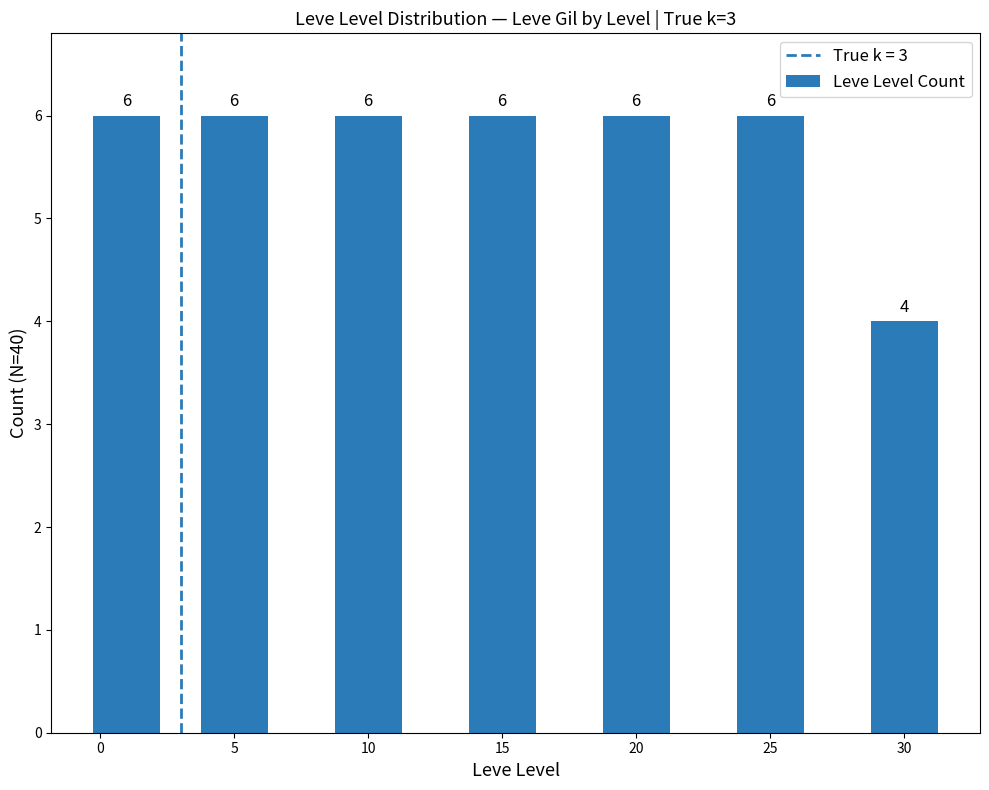

What is the value of the 7th bar from the left?

4